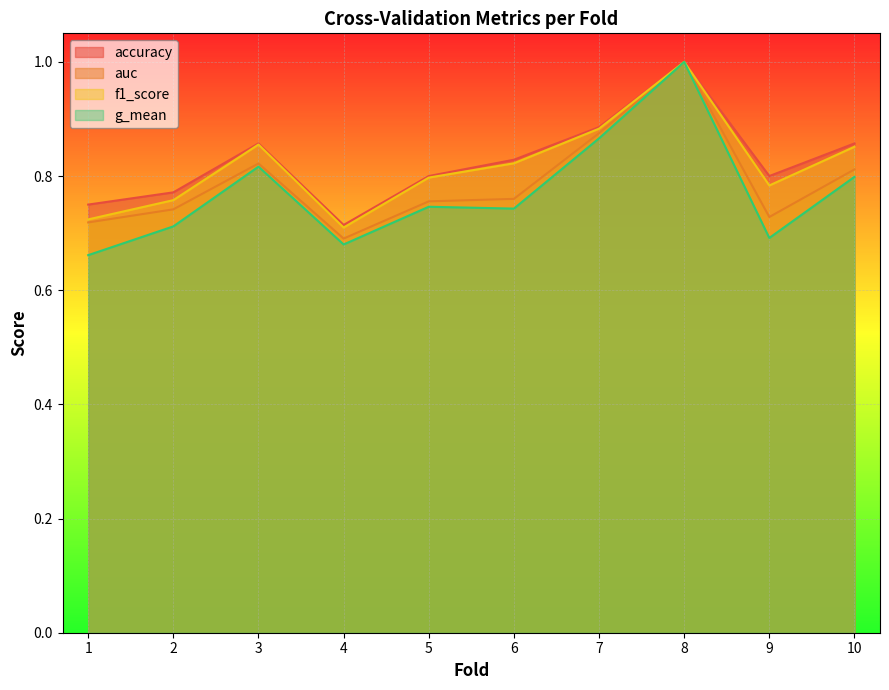

At which category does g_mean reach its first local peak?

3